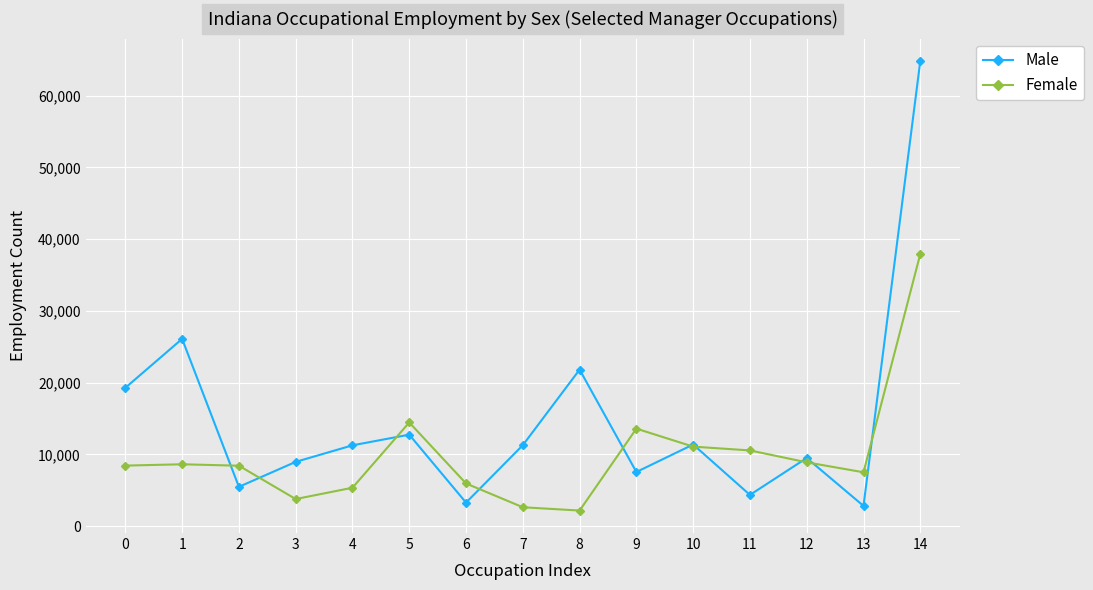

At how many categories does at least one series exceed 21313?

3